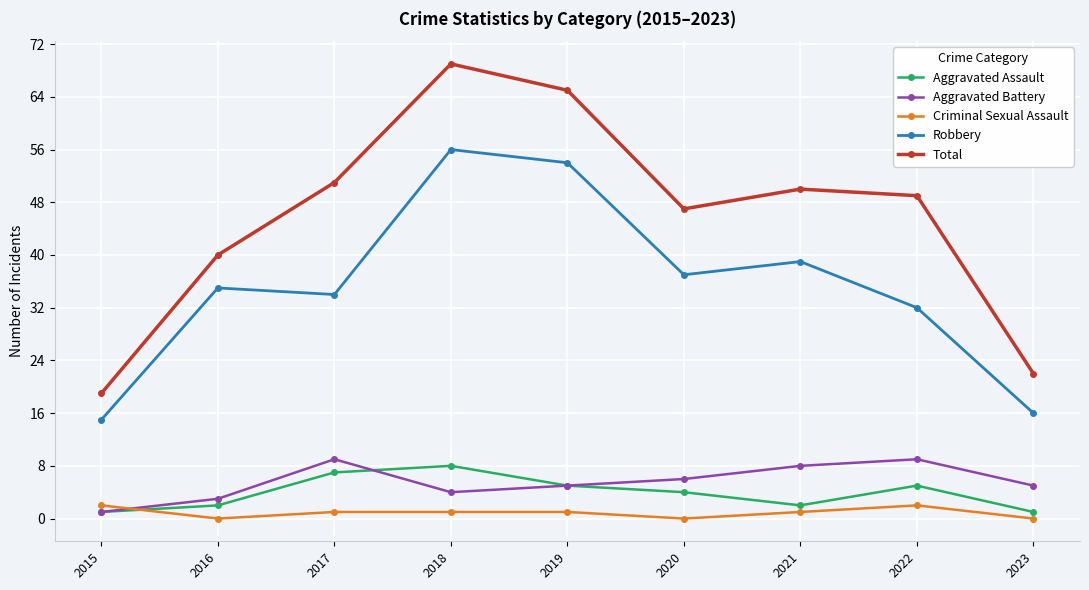

Read the Aggravated Battery value at 2022.

9